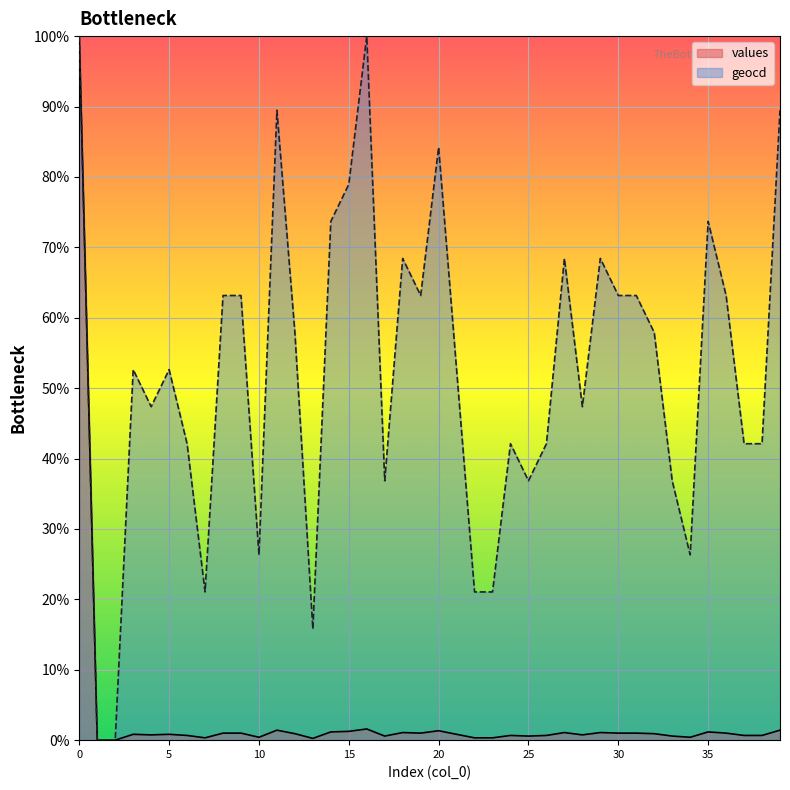

How many lines are shown in the chart?

2